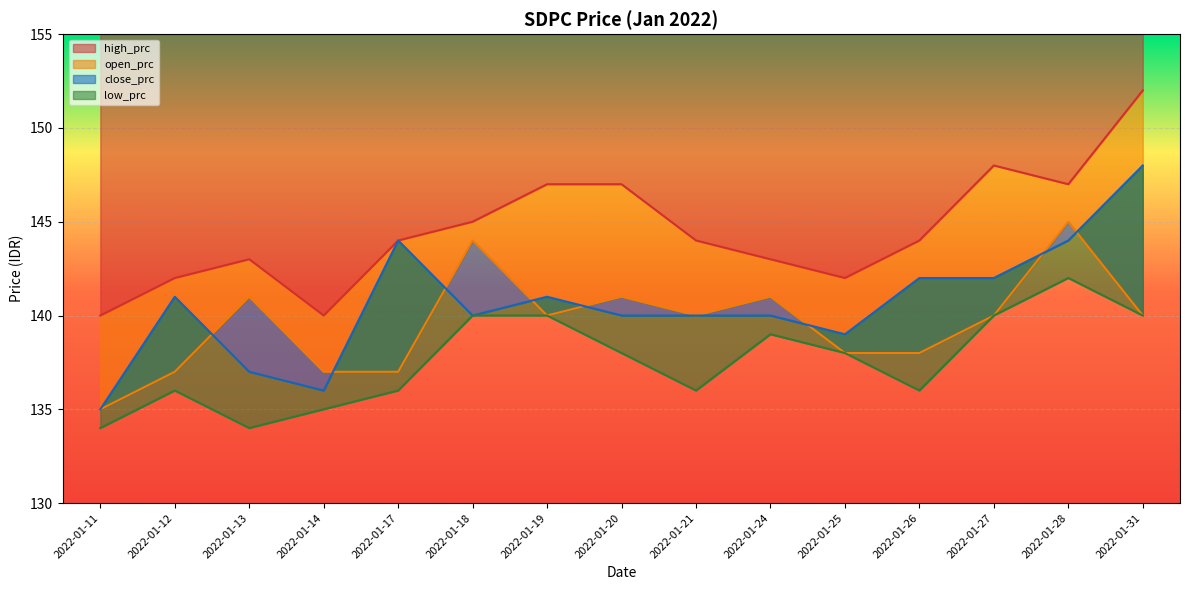

Where is the first local maximum for close_prc?

2022-01-12